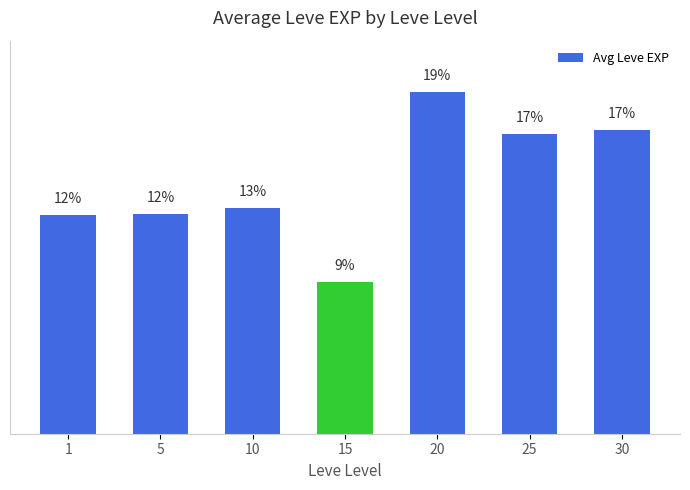

List the labels in order of value, smallest first.

15, 1, 5, 10, 25, 30, 20